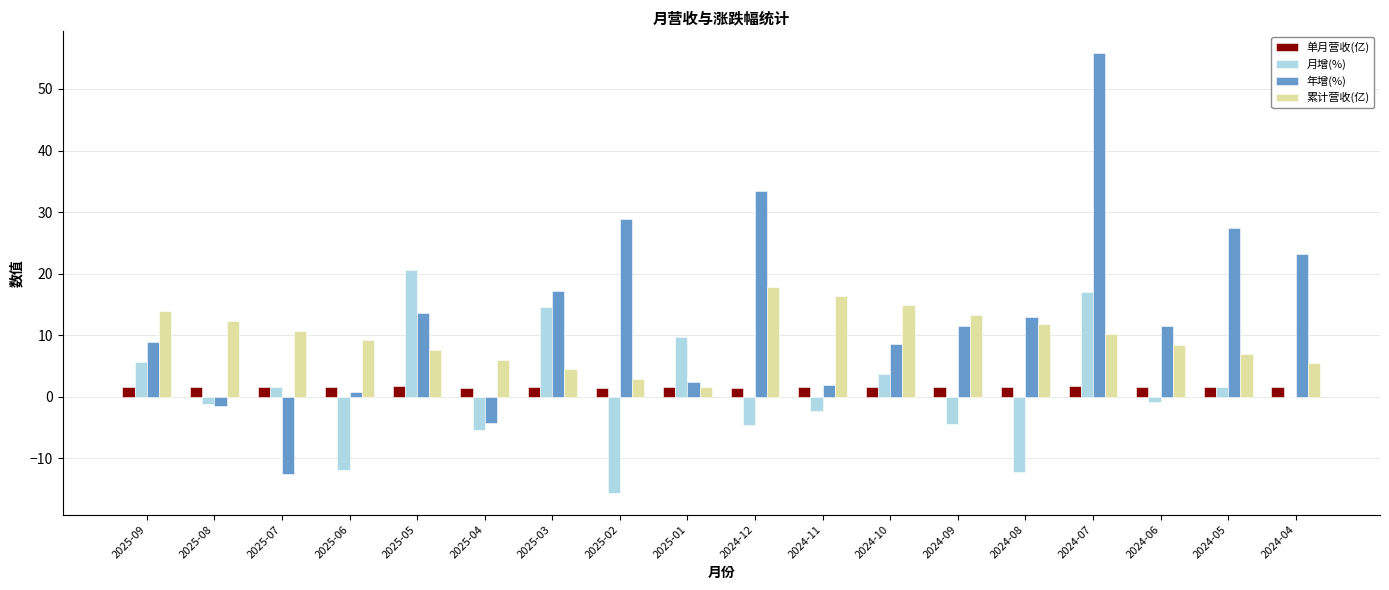

What is the average value of the 月增(%) series?

0.9